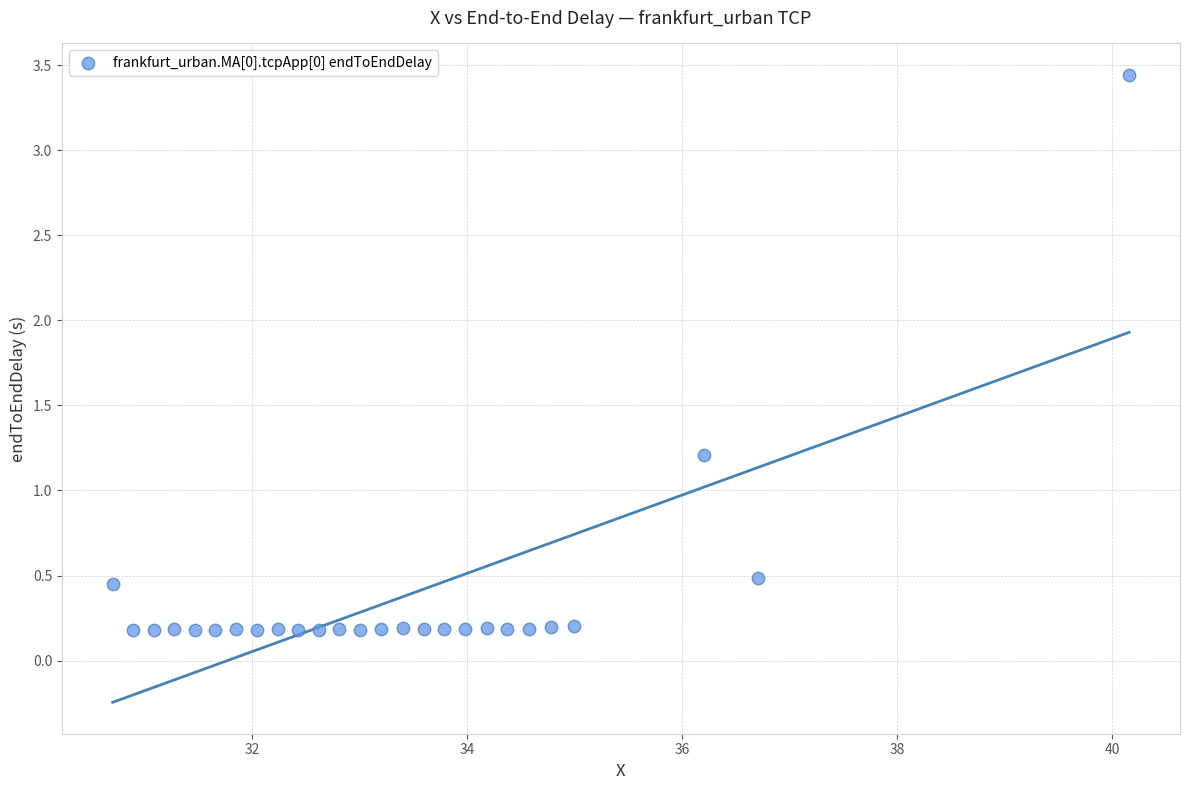

What Y value in the scatter plot is closest to 1?

1.2